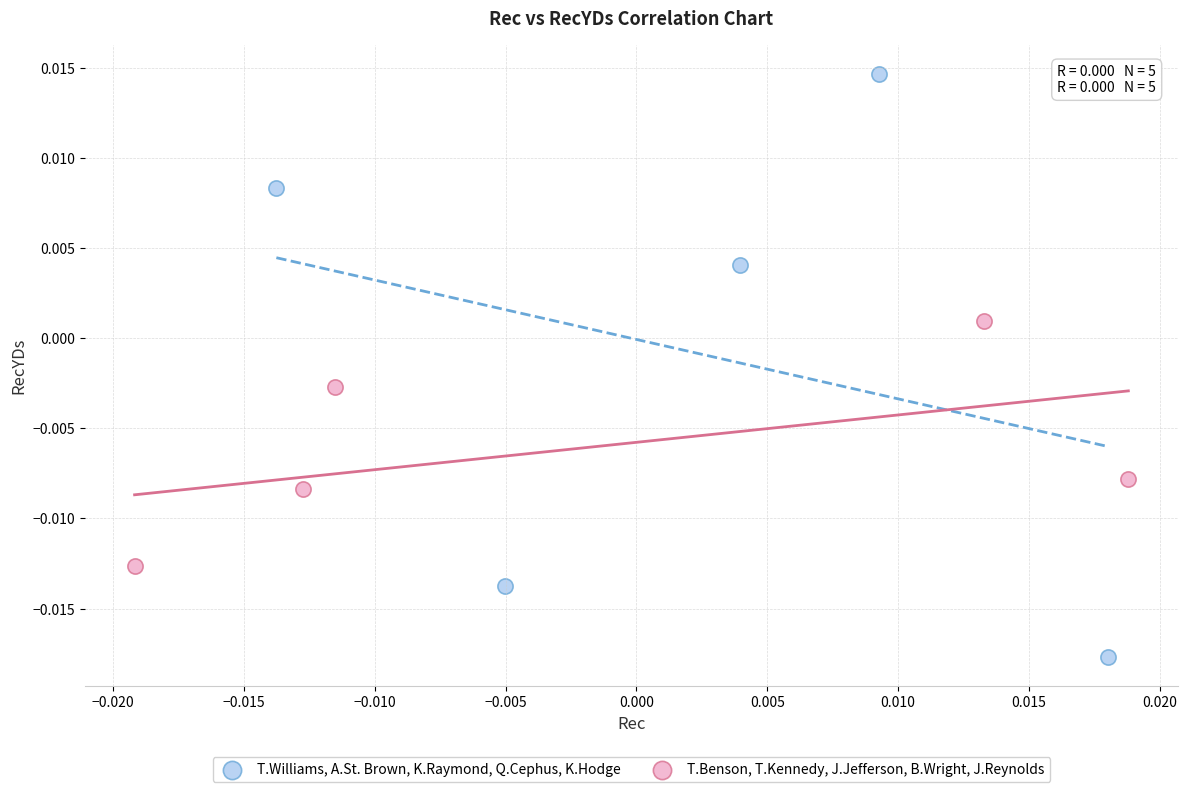

Which series reaches the minimum Y coordinate?

T.Williams, A.St. Brown, K.Raymond, Q.Cephus, K.Hodge